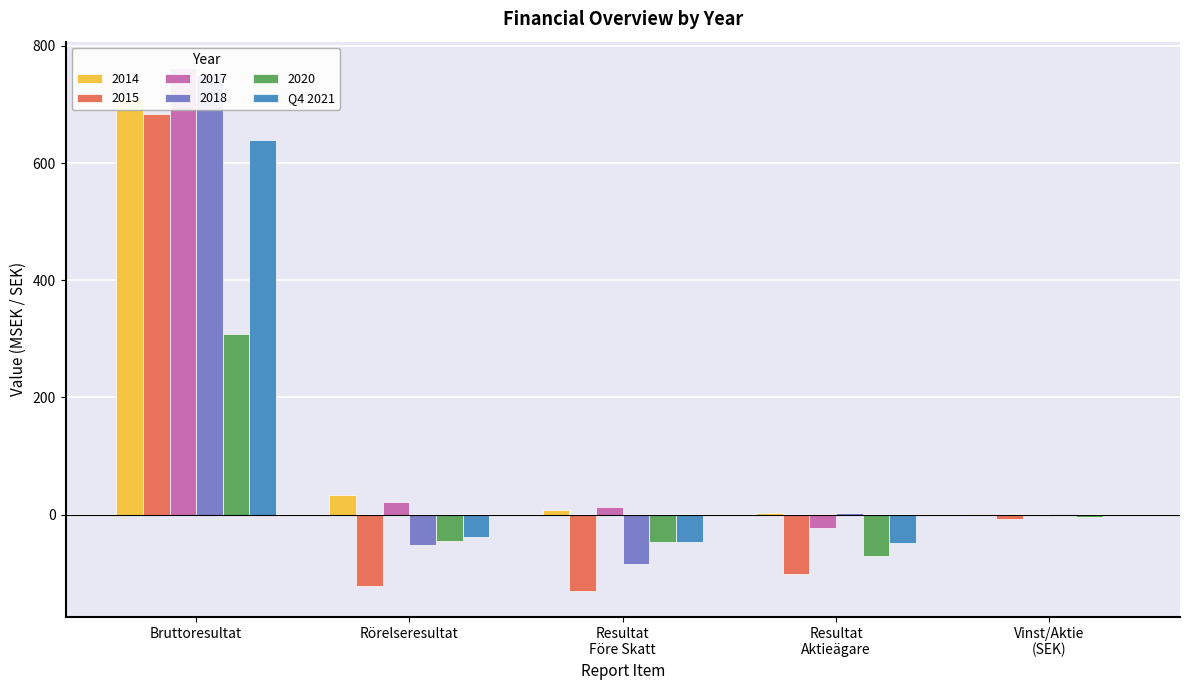

Does the chart contain any negative values?

Yes